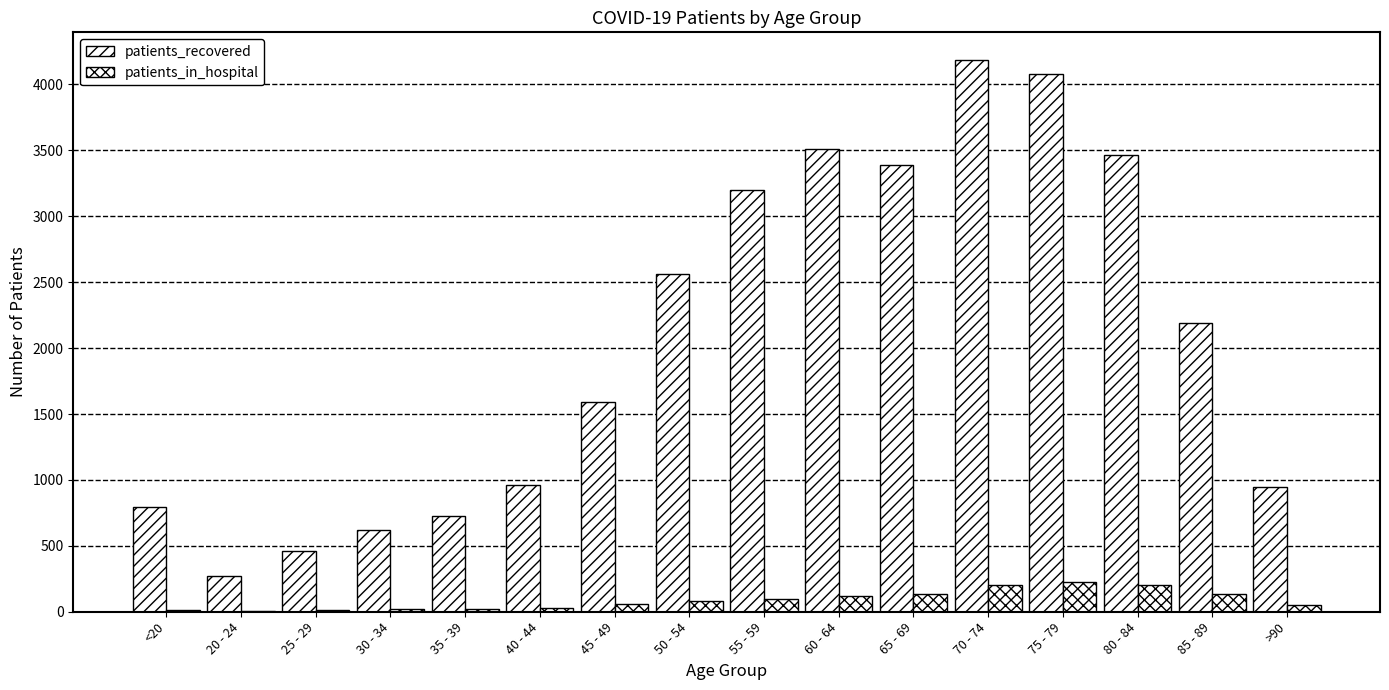

Count the number of categories in the chart.

16